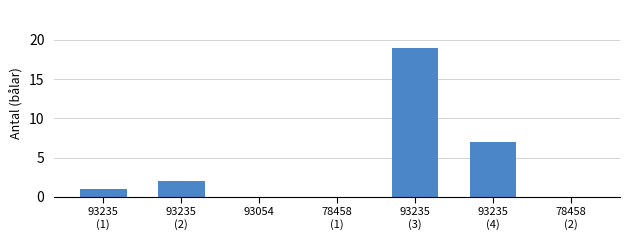

The chart shows a value of 2 at 93235
(2). True or false?

True